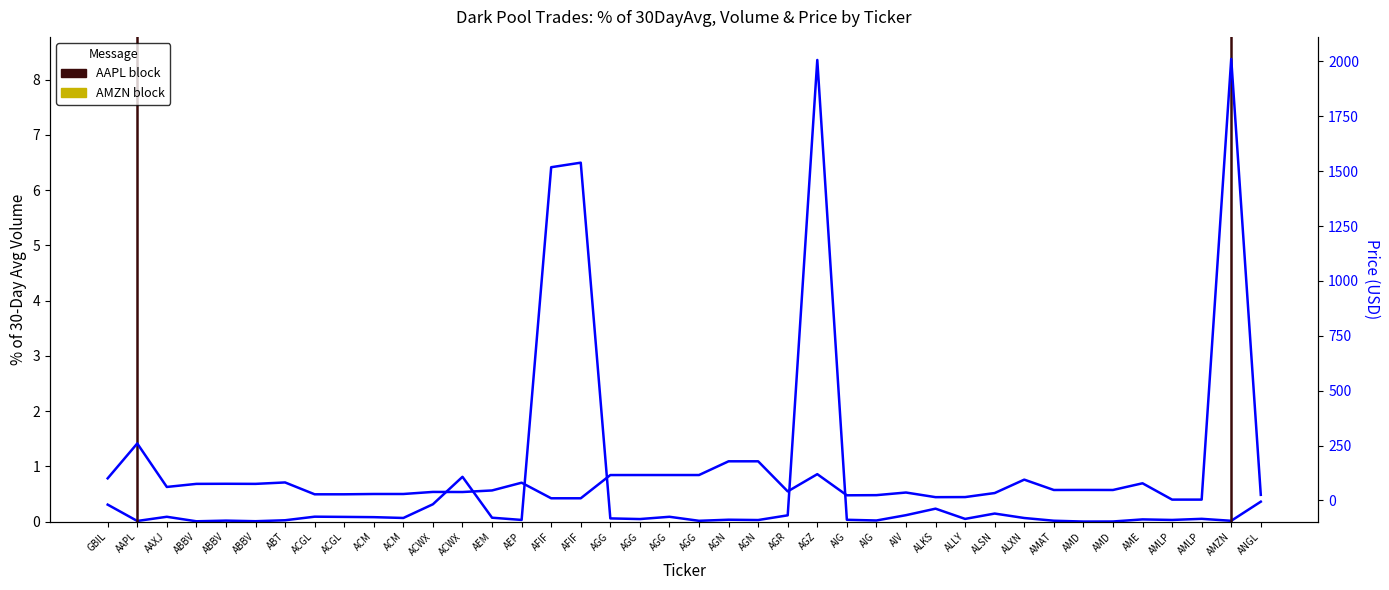

Reading left to right, what are all the values shown in this chart?

% of 30DayAvg: 0.3	0.0	0.1	0.0	0.0	0.0	0.0	0.1	0.1	0.1	0.1	0.3	0.8	0.1	0.0	6.4	6.5	0.1	0.0	0.1	0.0	0.0	0.0	0.1	8.4	0.0	0.0	0.1	0.2	0.0	0.1	0.1	0.0	0.0	0.0	0.0	0.0	0.1	0.0	0.4
Price: 100.6	259.4	61.4	75.4	75.8	75.4	81.9	27.9	27.9	29.3	29.3	38.7	38.3	45.4	80.7	9.8	9.7	115.6	115.7	115.7	115.7	178.3	178.3	41.1	119.6	23.3	24.0	36.0	14.9	15.2	33.6	94.7	47.6	47.8	47.6	78.1	3.7	3.7	2011.6	25.5